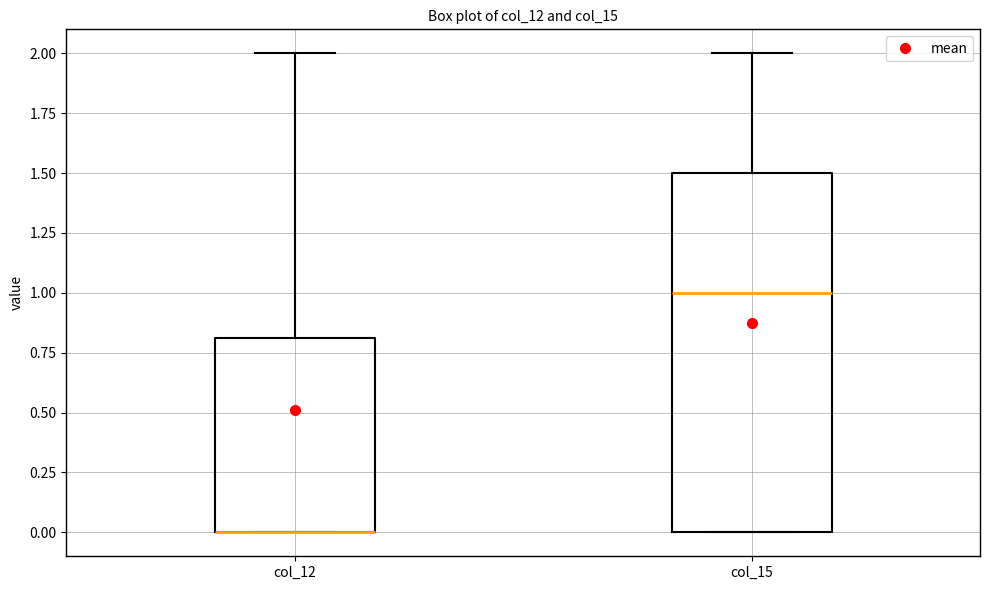

Which box is the tallest, from its lower edge to its upper edge?

col_15